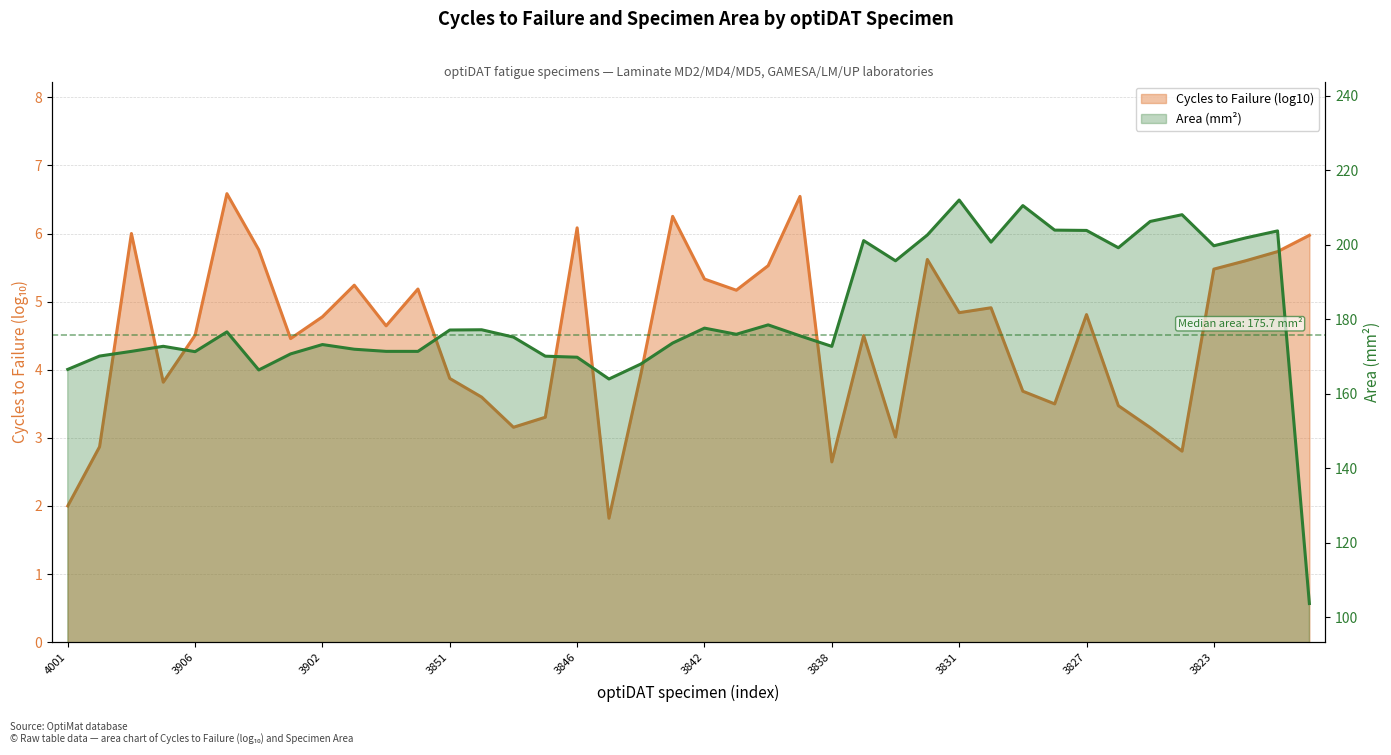

Is it true that the value at 4001 is 292.9?

False